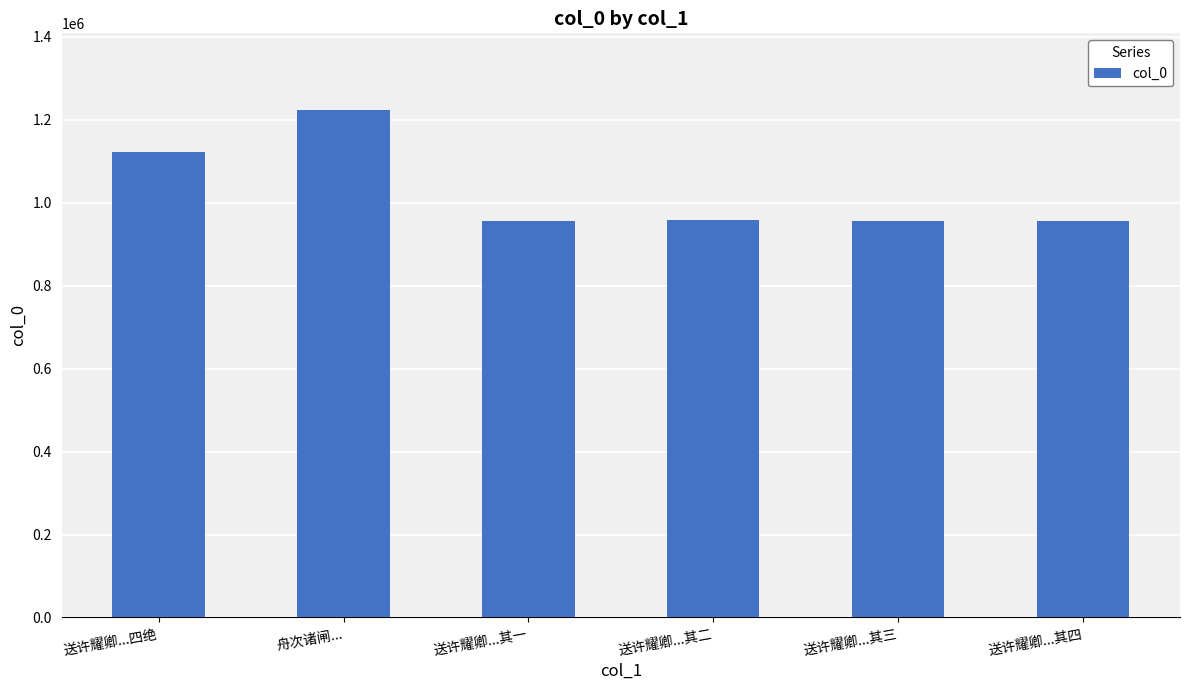

What is the ratio of the value at 舟次诸闸... to the value at 送许耀卿...其一?

1.3